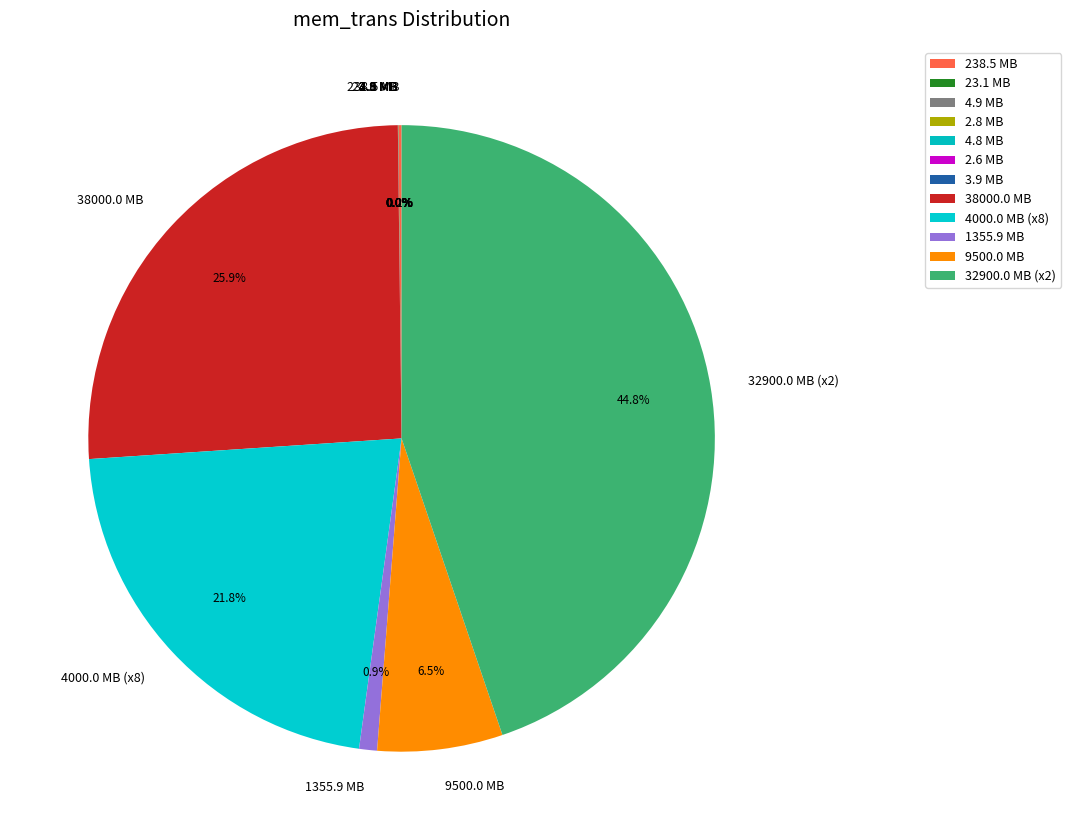

Is the sum of 38000.0 MB and 4000.0 MB (x8) greater than half?

No